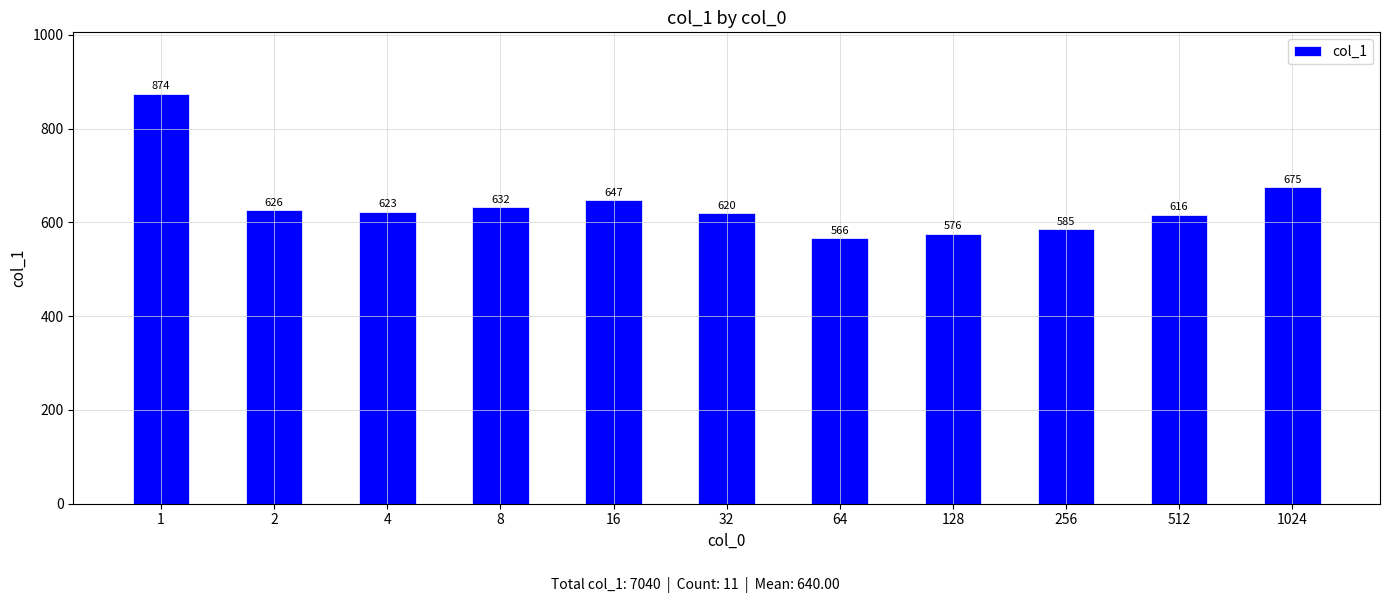

The value at 128 is 750. True or false?

False